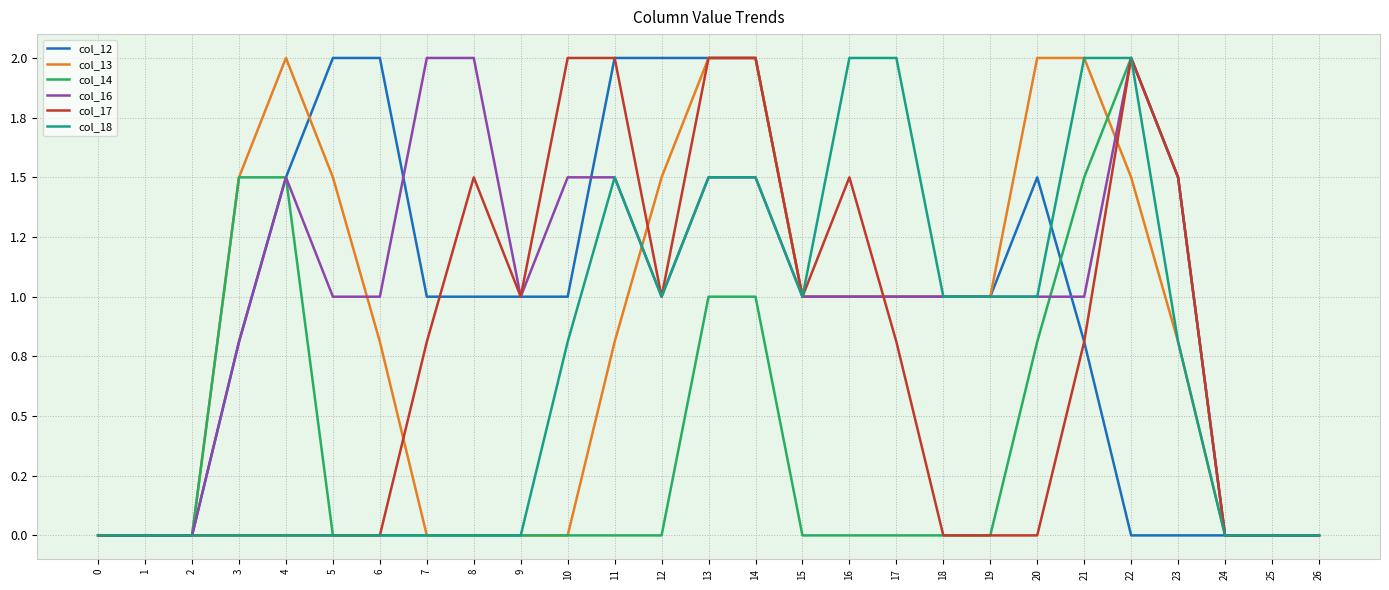

What are all the series names shown in the legend?

col_12, col_13, col_14, col_16, col_17, col_18